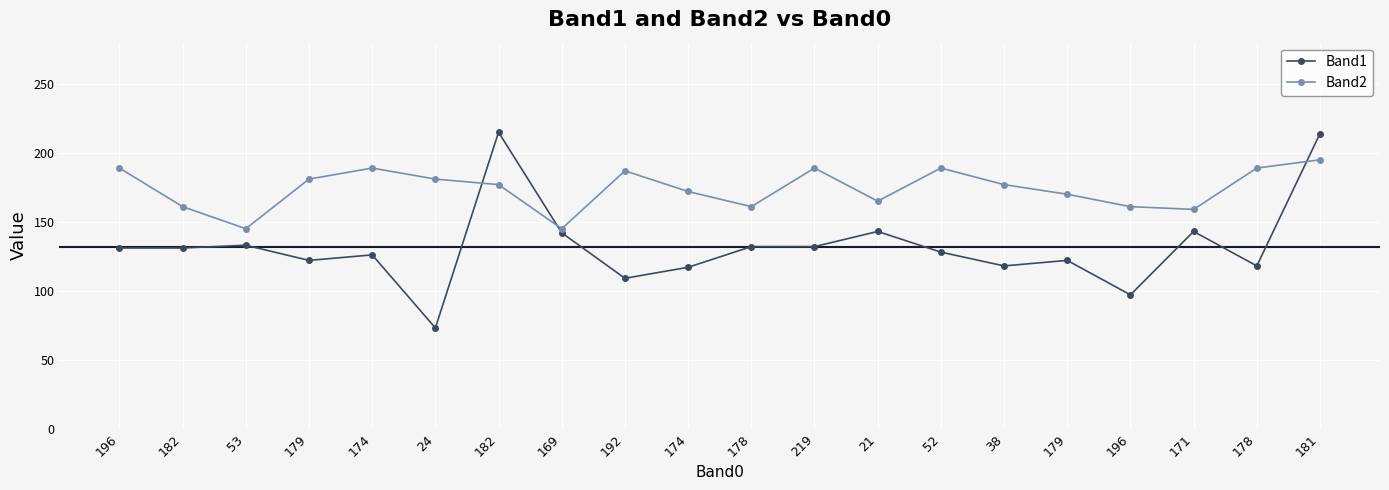

Is this an area chart (filled region under the line)?

No